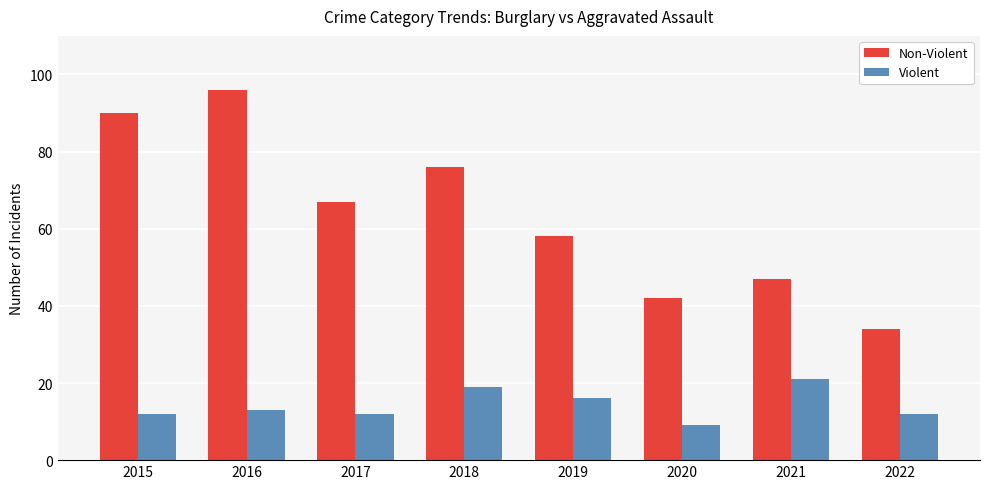

Which series has the largest total across all categories?

Non-Violent